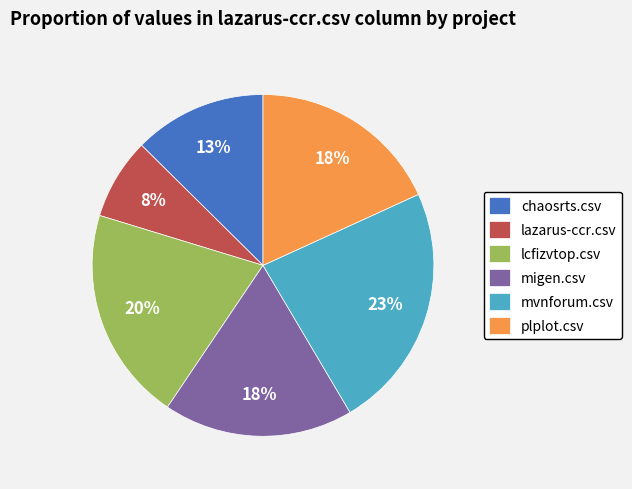

Is it true that chaosrts.csv is 1% of the pie?

False